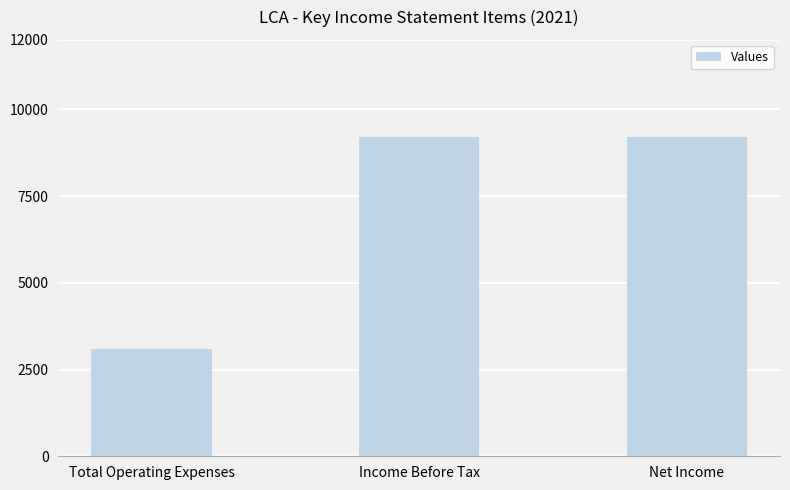

What is the average value?

7167